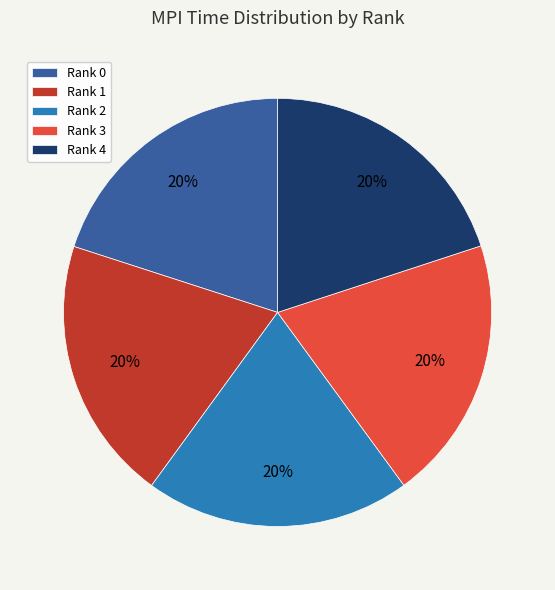

True or false: Rank 0 accounts for 30% of the total.

False